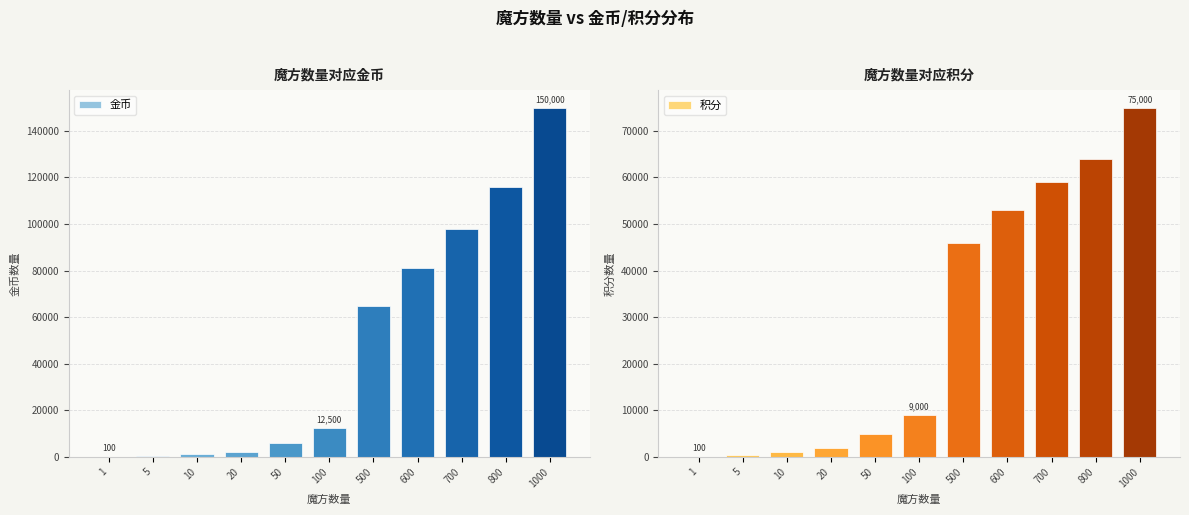

At which category is the sum across all series the highest?

1000